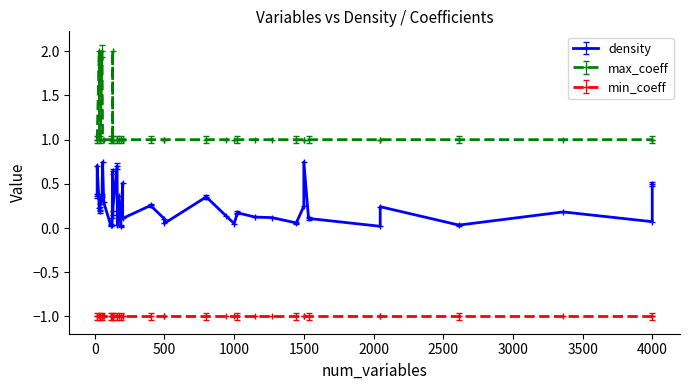

What is the difference between the maximum and minimum values in the density series?

0.7